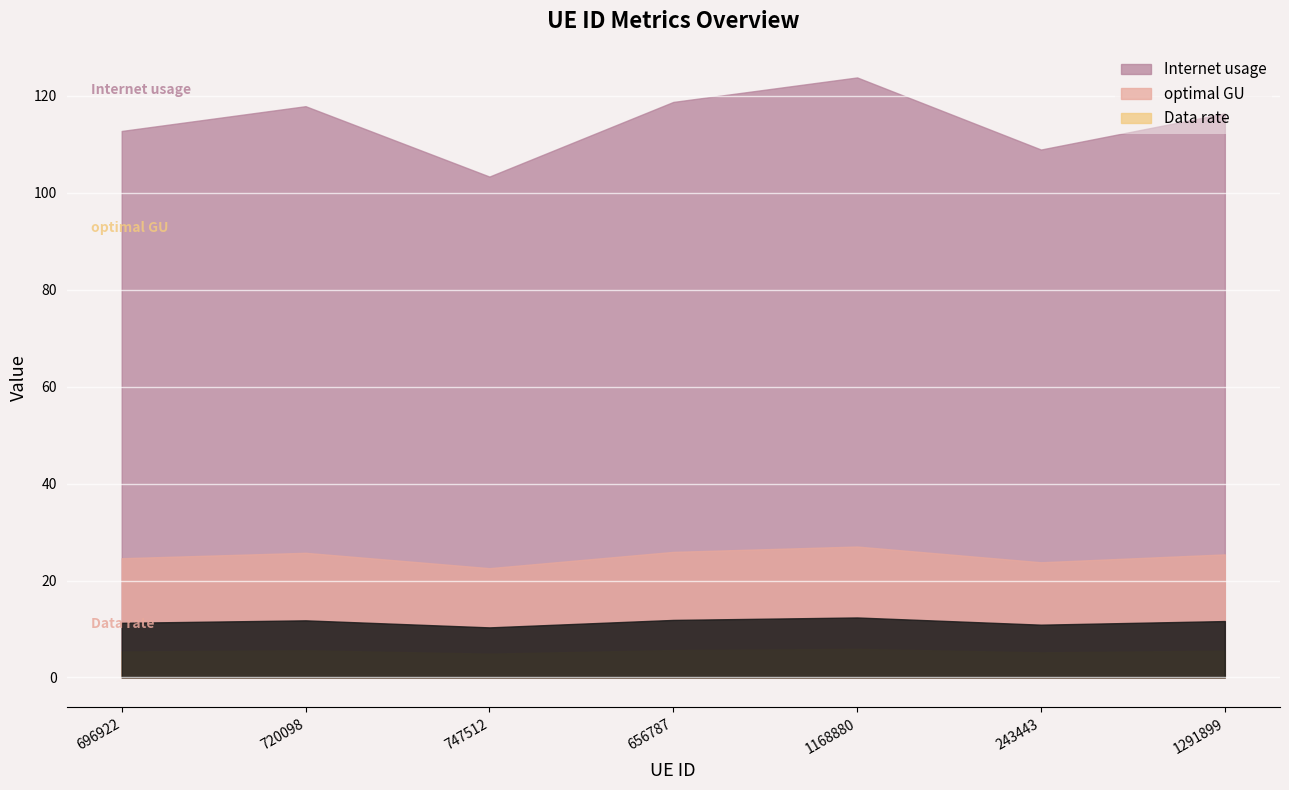

What is the sum of the Data rate values at 1168880 and 696922?

11.3